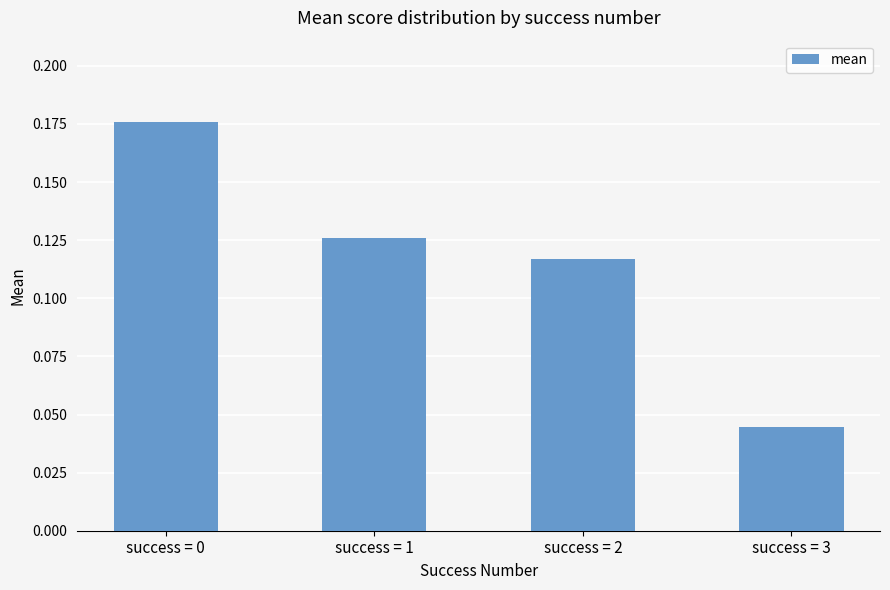

What is the change in value from success = 1 to success = 3?

-0.1